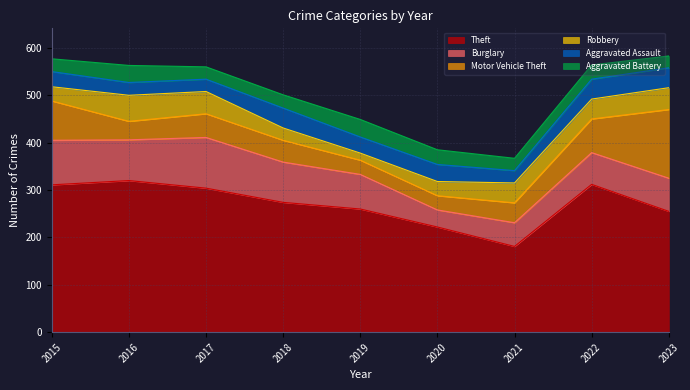

Is it true that Aggravated Assault equals 17 at 2023?

False